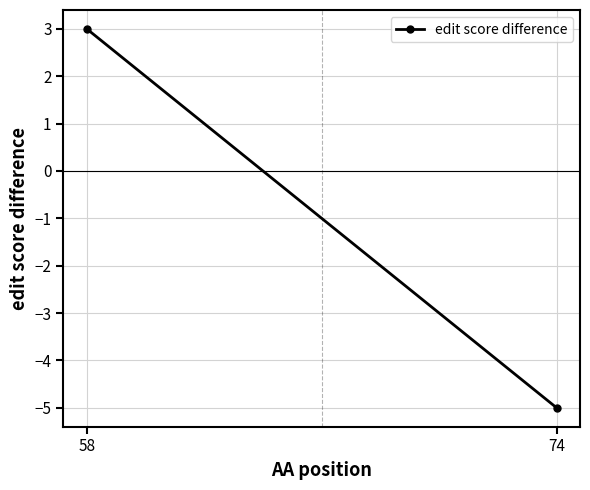

What is the sum of all values?

-2